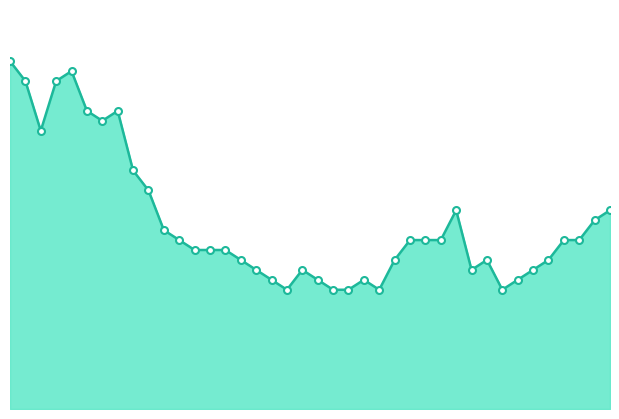

Does the chart display data point markers on the line(s)?

No